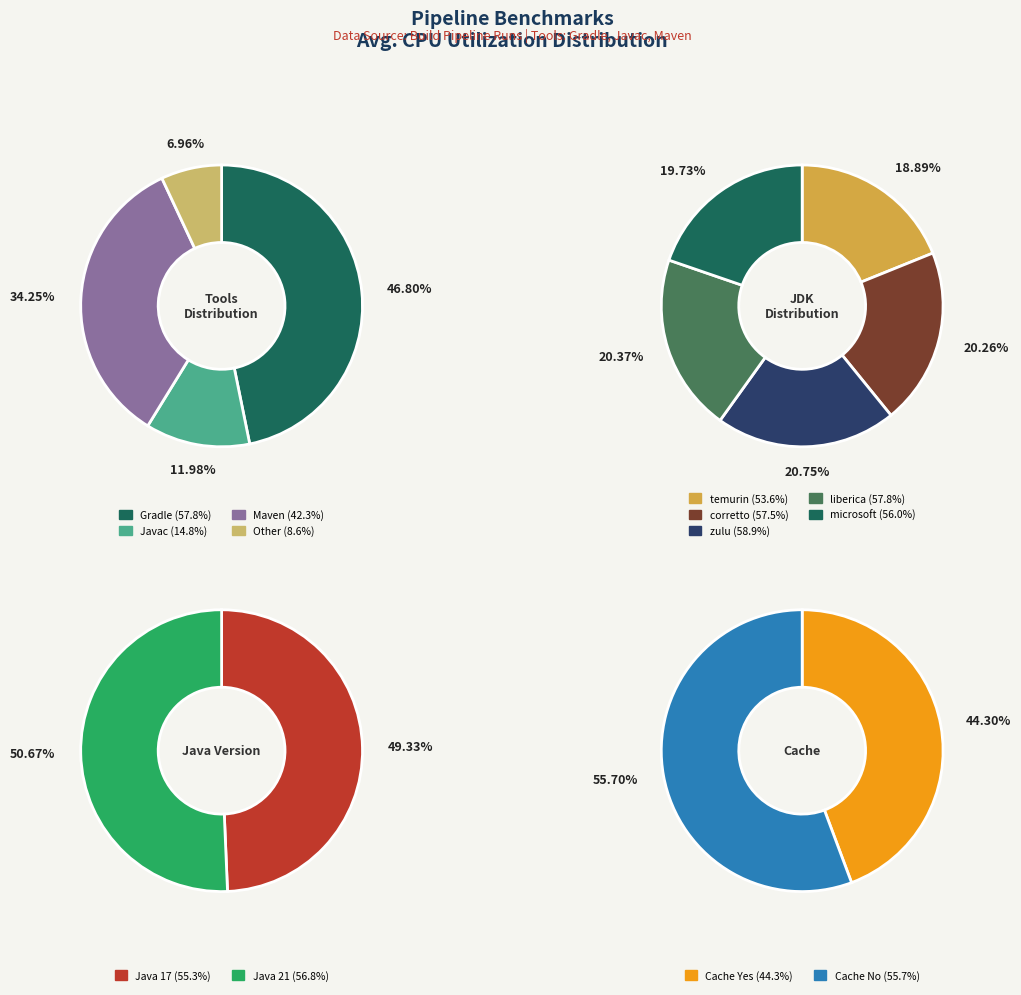

To the nearest percent, what is the combined percentage of Gradle and Maven?

81%